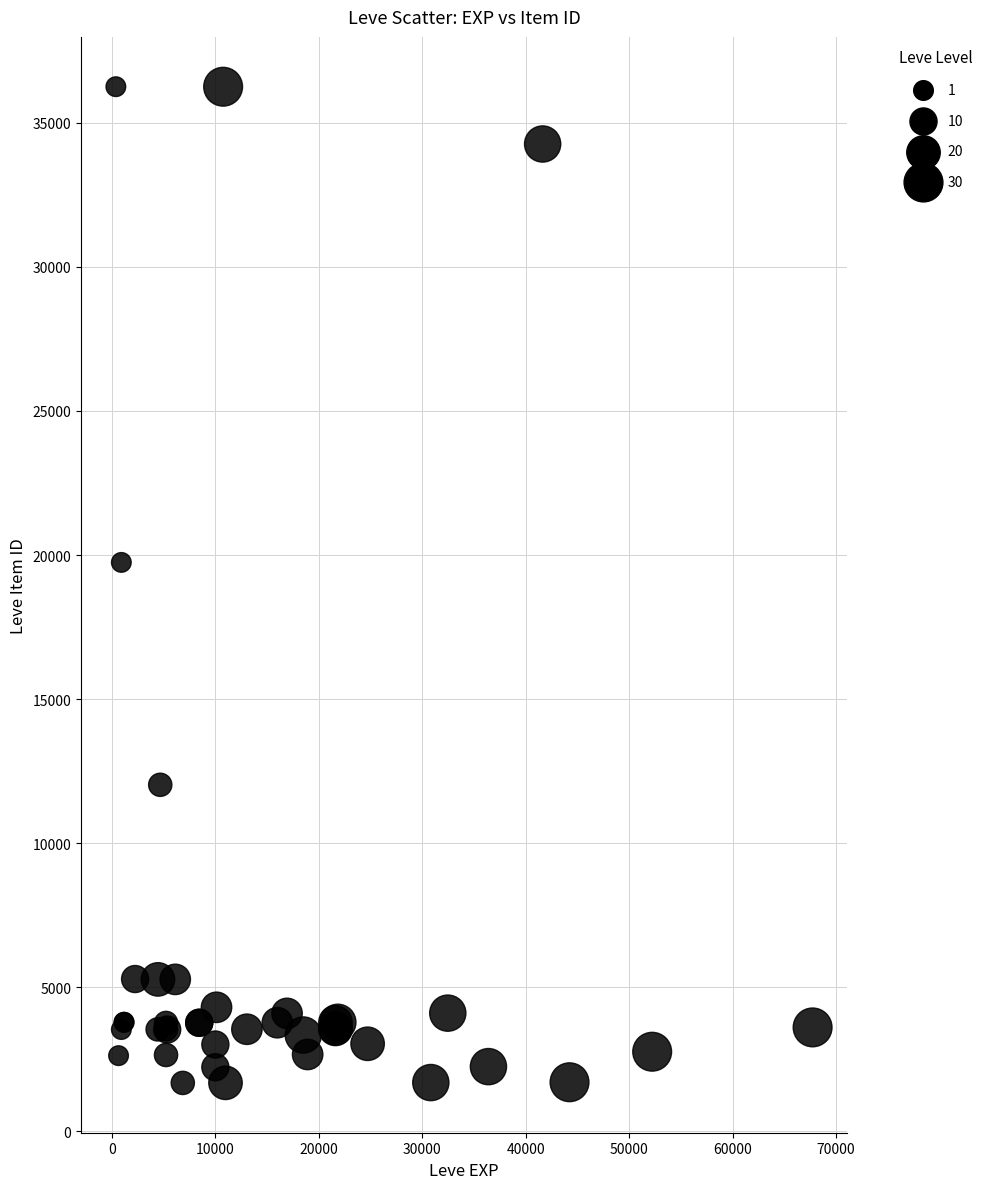

What Y value in the scatter plot is closest to 18967?

19744